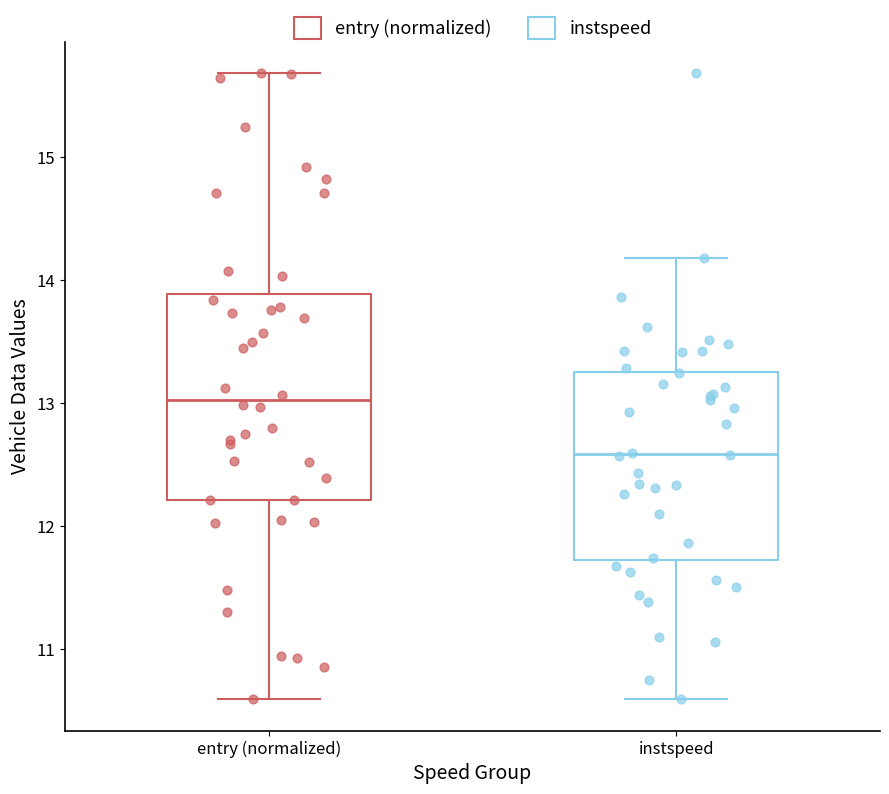

Reading left to right, transcribe this box plot: for each box, give where its median line is, the range the box spans, and where its two whiskers end, as read against the y-axis. The values are not printed on the chart, so give them approximately, as read against the axis.

entry (normalized): median 13.0, box 12.2 to 13.9, whiskers 10.6 to 15.7
instspeed: median 12.6, box 11.7 to 13.3, whiskers 10.6 to 14.2